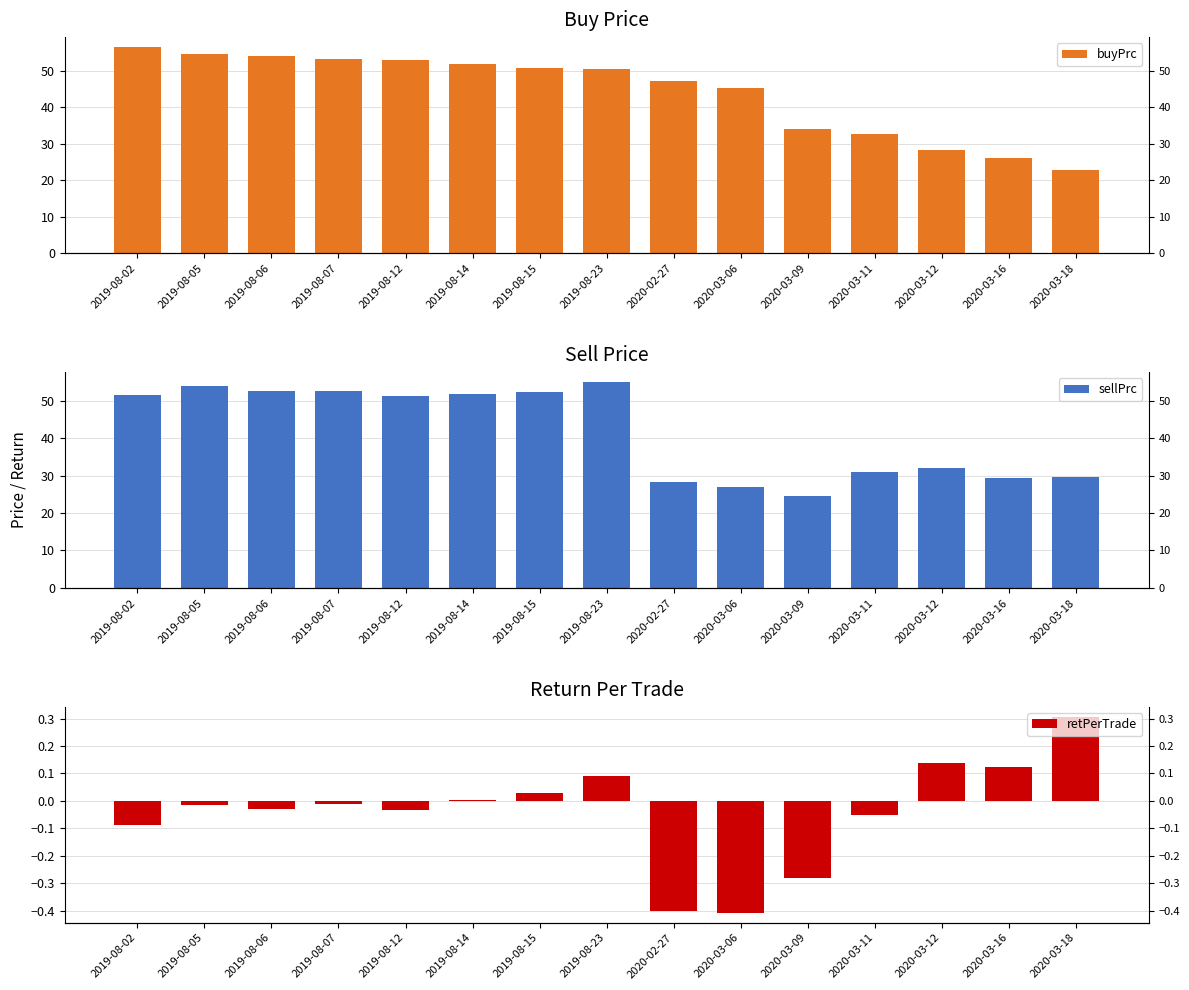

True or false: retPerTrade has a value of -0.0 at 2019-08-05.

True